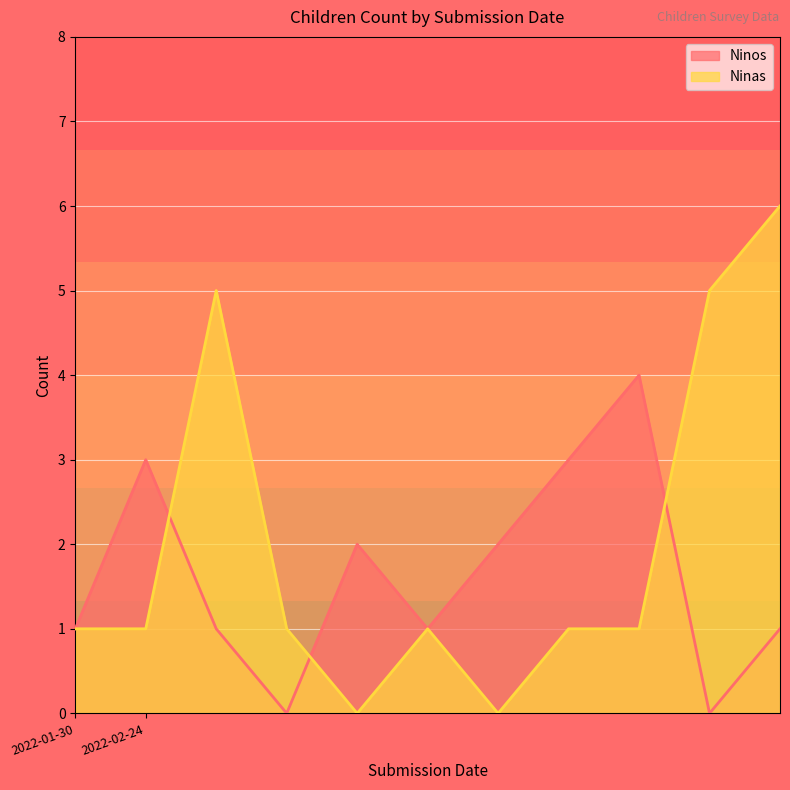

What is the total value across all series at 2022-02-24?

4